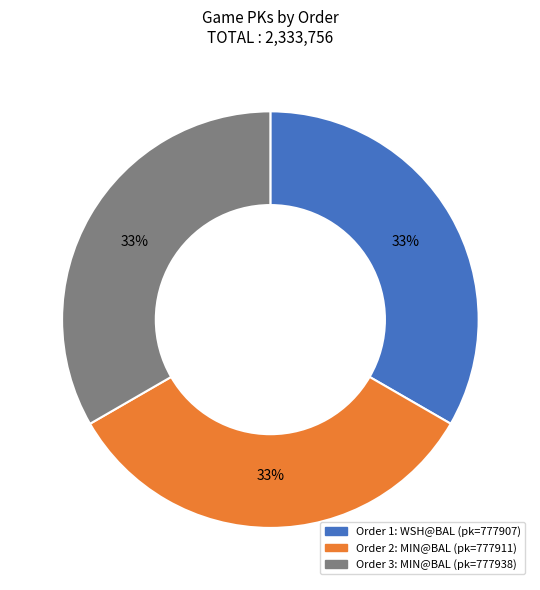

Count the number of slices in the pie.

3